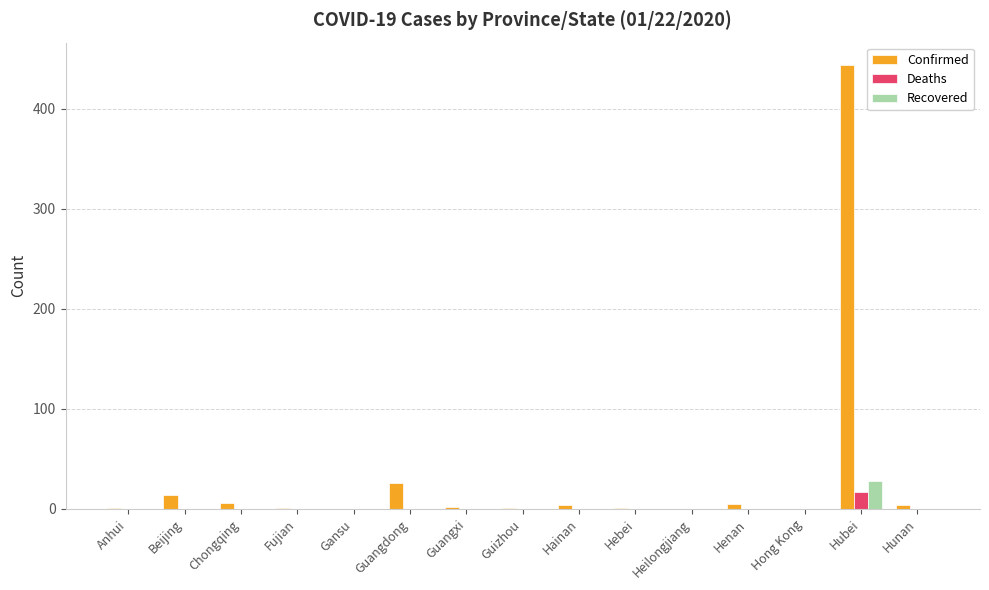

Is the value of Confirmed at Hebei greater than the value of Deaths at Hubei?

No